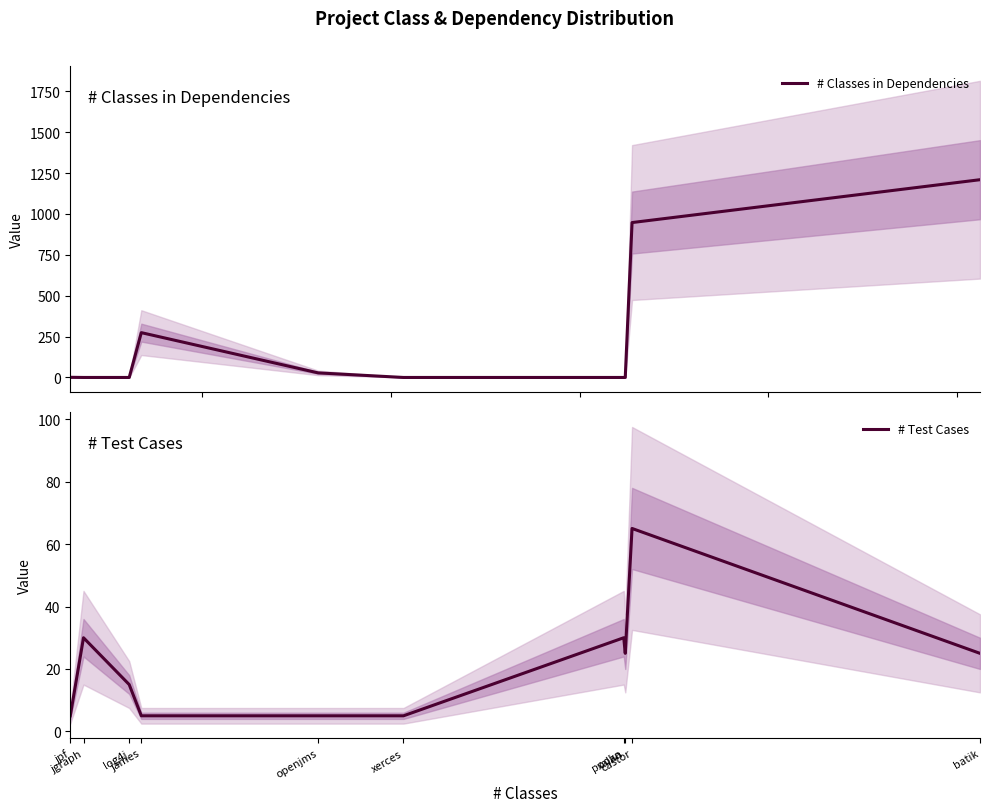

True or false: # Classes in Dependencies has a value of 0 at jgraph.

True